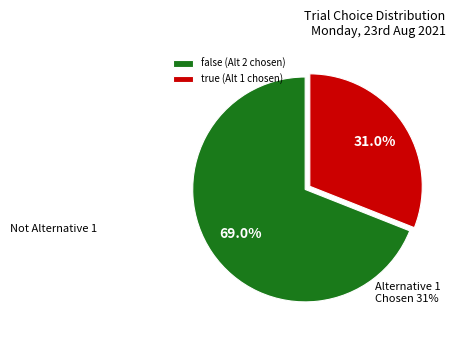

Which has a higher value, false or true?

false